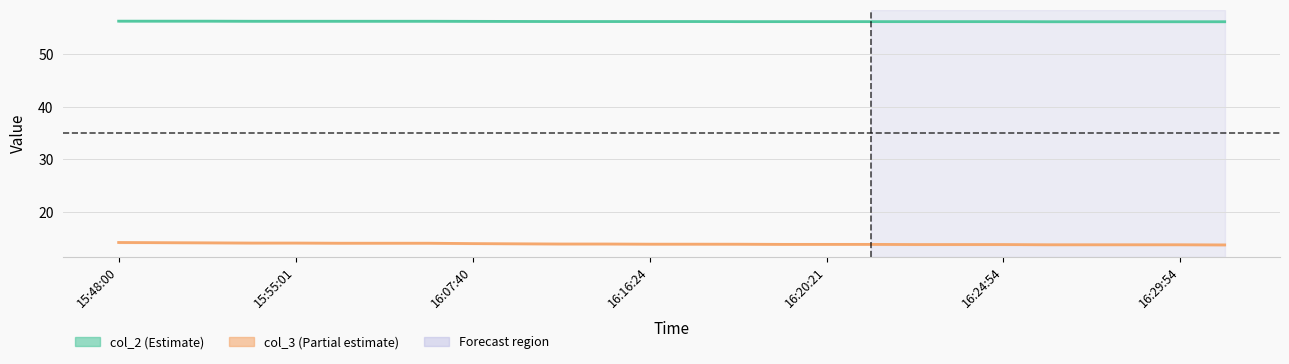

Reading left to right, list all the values displayed in this chart.

col_2: 56.3	56.3	56.3	56.3	56.3	56.3	56.3	56.3	56.2	56.2	56.2	56.2	56.2	56.2	56.2	56.2	56.2	56.2	56.2	56.2	56.2	56.2	56.2	56.2	56.2	56.2
col_3: 14.2	14.2	14.1	14.1	14.1	14.1	14.1	14.1	14.0	14.0	13.9	13.9	13.9	13.9	13.9	13.9	13.9	13.9	13.8	13.8	13.8	13.8	13.8	13.8	13.8	13.8